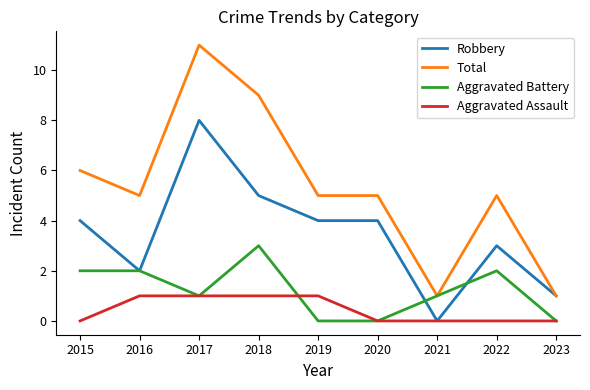

What is the difference between the maximum and second lowest values in the Aggravated Assault series?

1